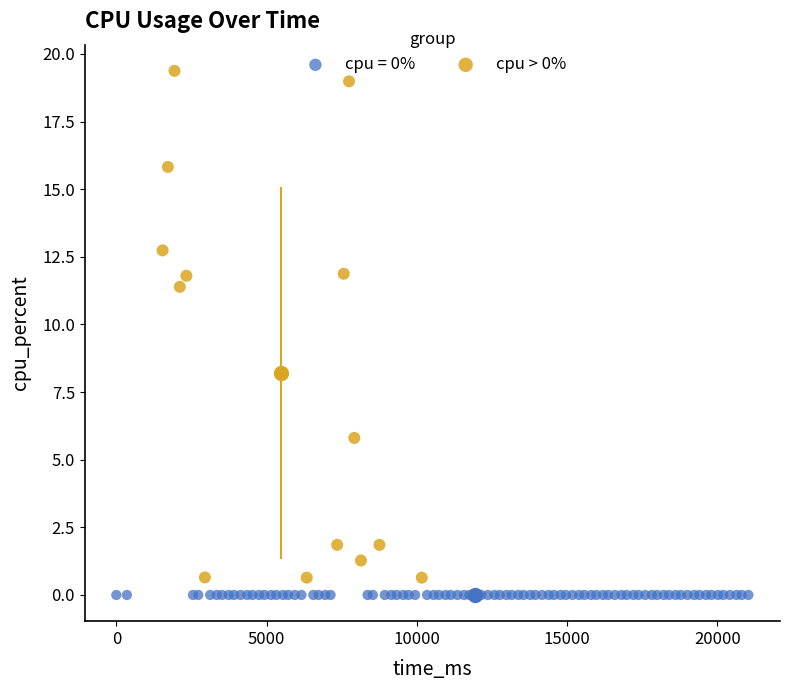

Which series reaches the maximum Y coordinate?

cpu > 0%